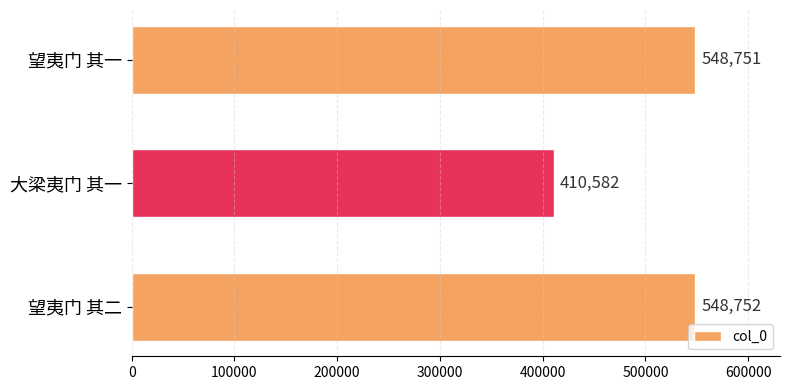

Reading top to bottom, list all the values displayed in this chart.

548751	410582	548752